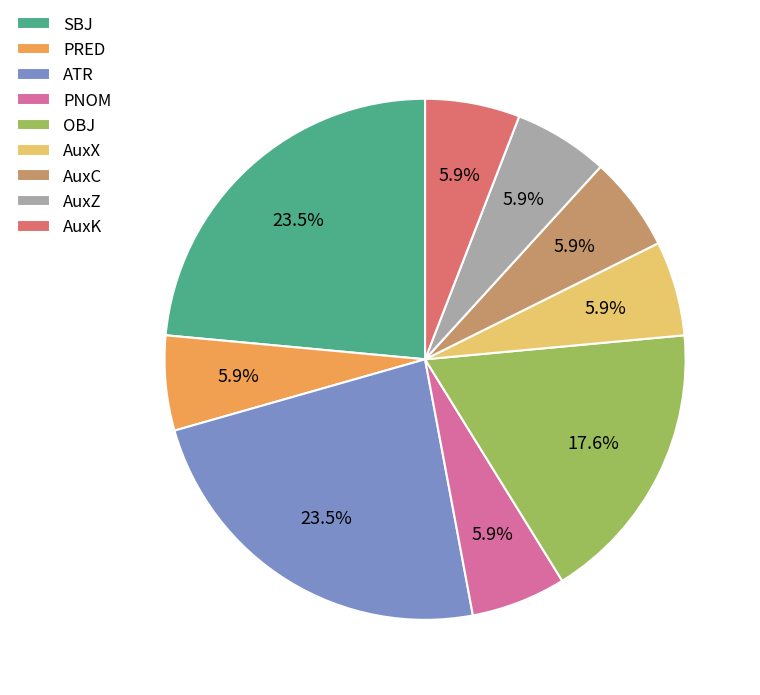

Is there any slice that represents more than half of the pie?

No